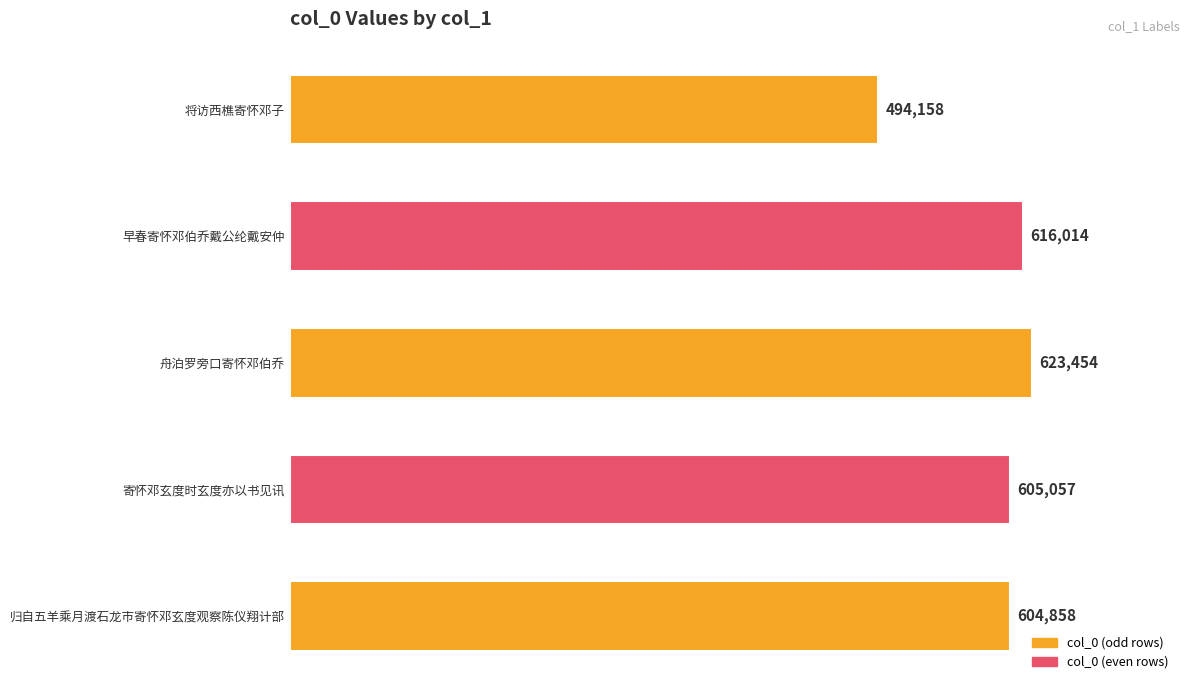

The chart shows a value of 623454 at 舟泊罗旁口寄怀邓伯乔. True or false?

True